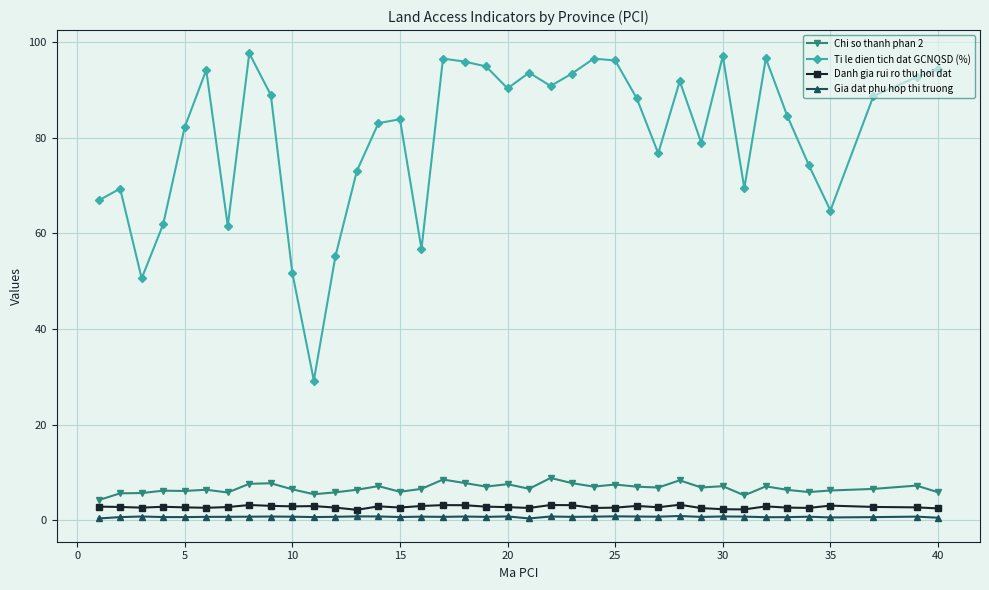

Which series has the largest range (max minus min)?

Ti le dien tich dat GCNQSD (%)